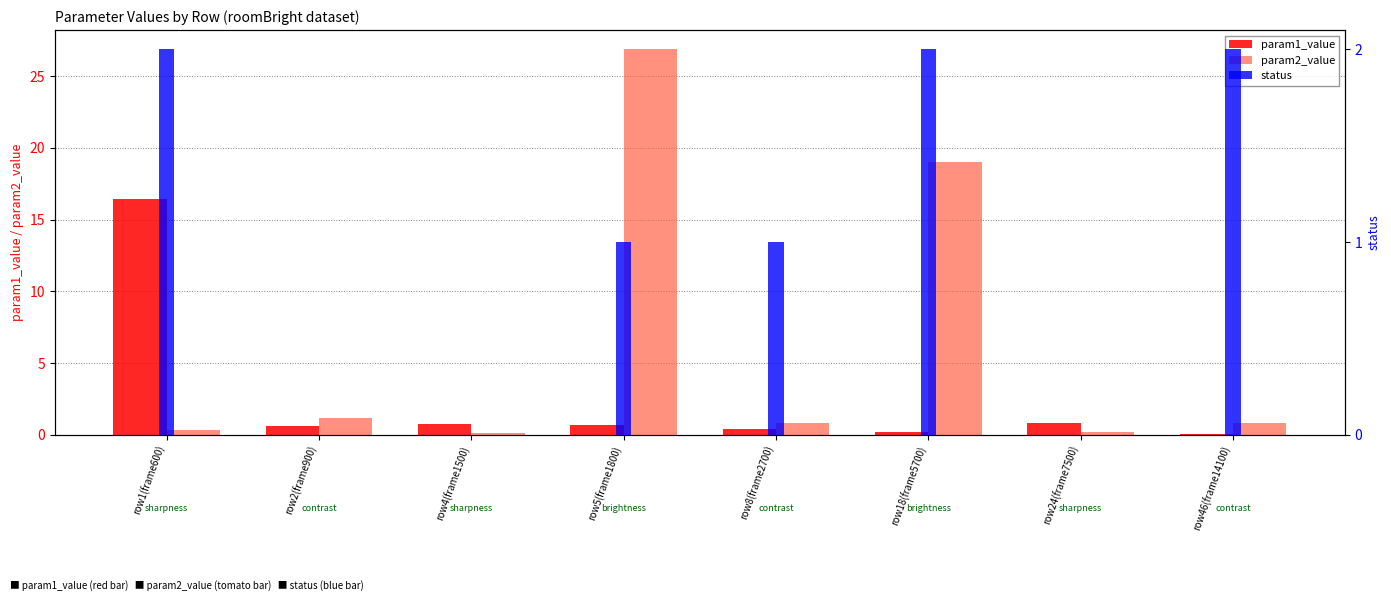

What is the difference between the status values at row2(frame900) and row1(frame600)?

2.0